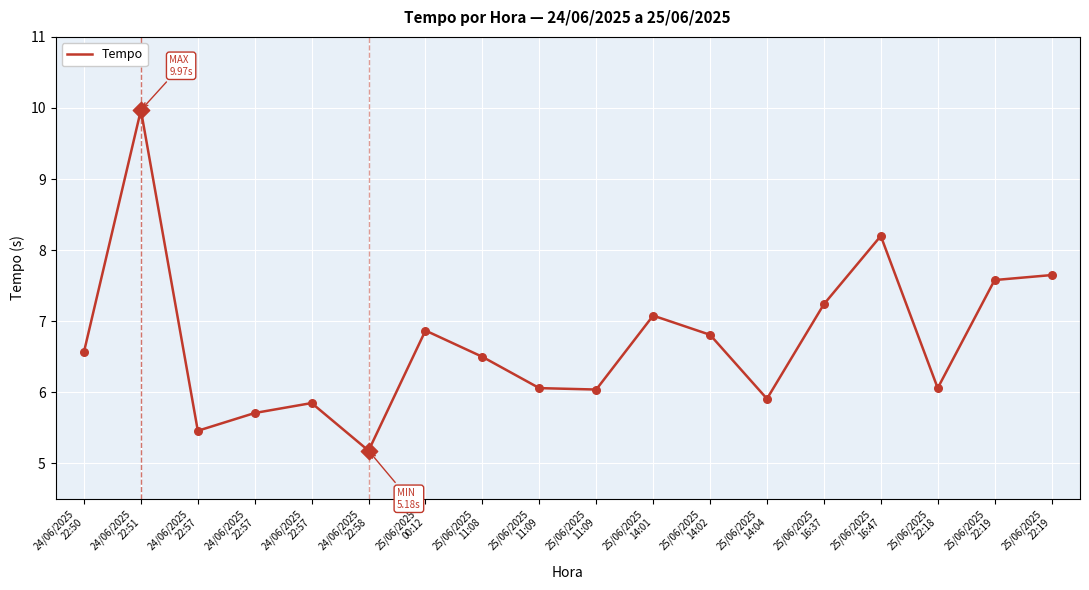

What is the change in value from 24/06/2025
22:57 to 25/06/2025
11:09?

+0.3